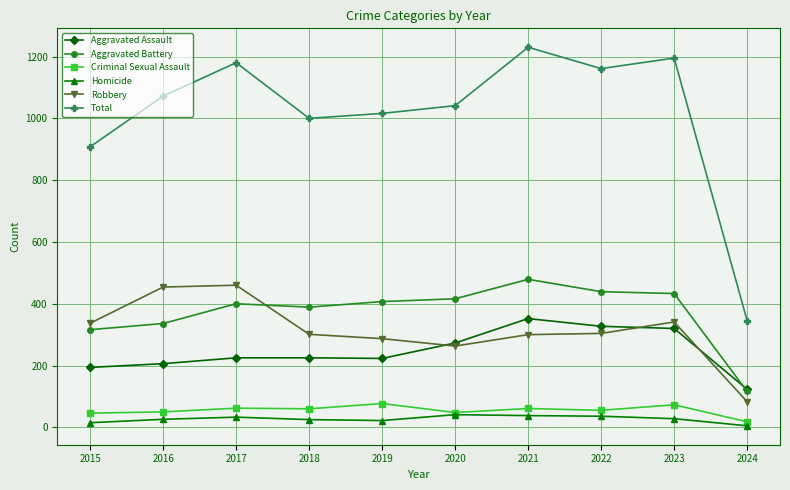

True or false: Total and Aggravated Battery cross at least once.

False